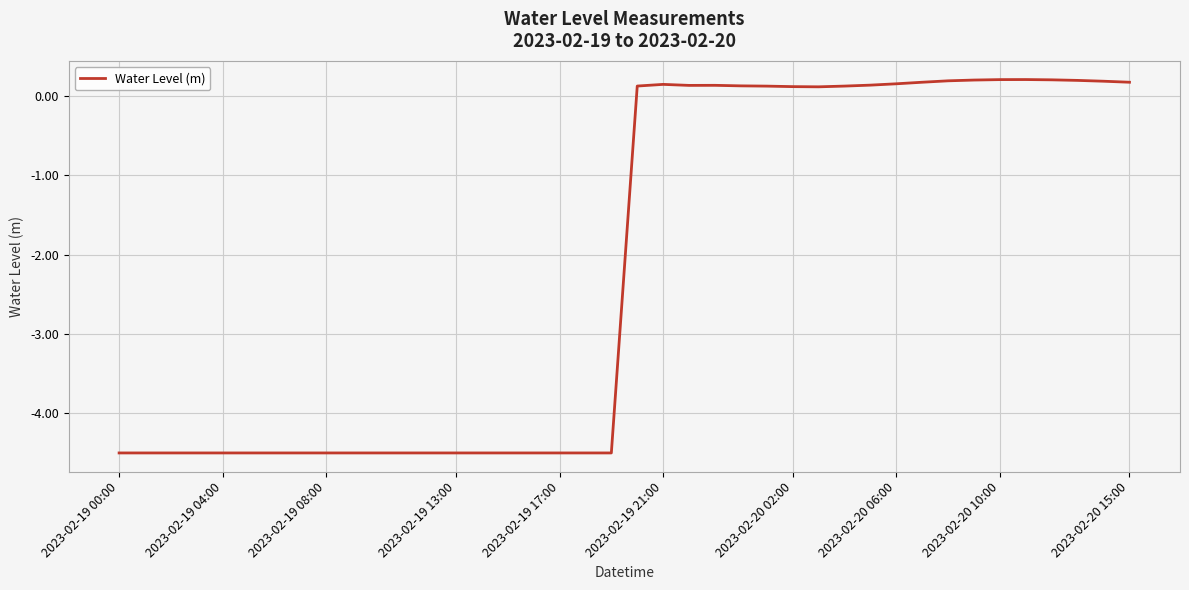

What is the minimum value shown in the chart?

-4.5